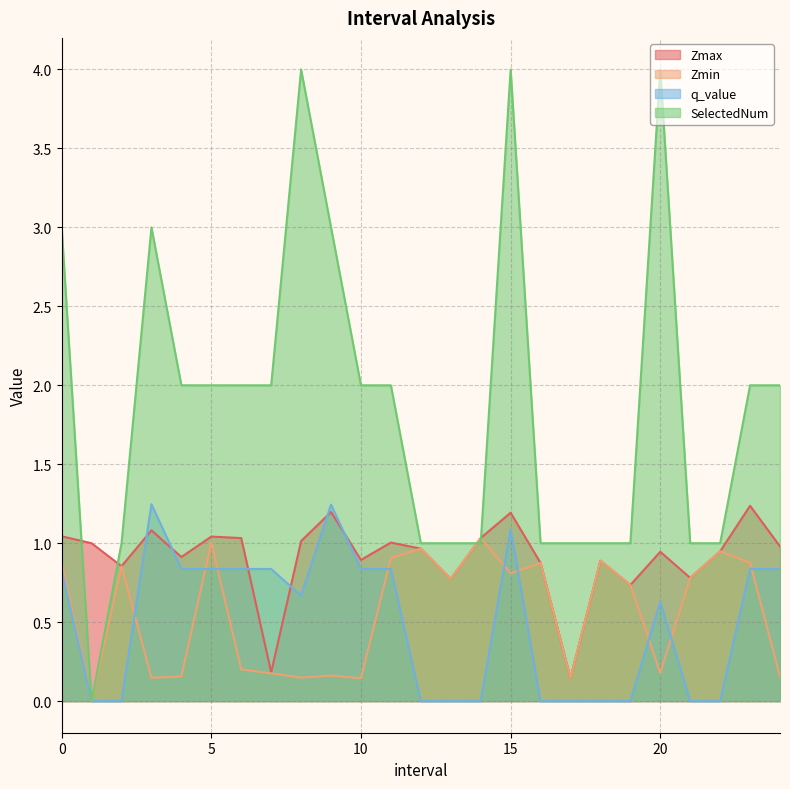

Between 6.0 and 7.0, which series saw the biggest shift?

Zmax